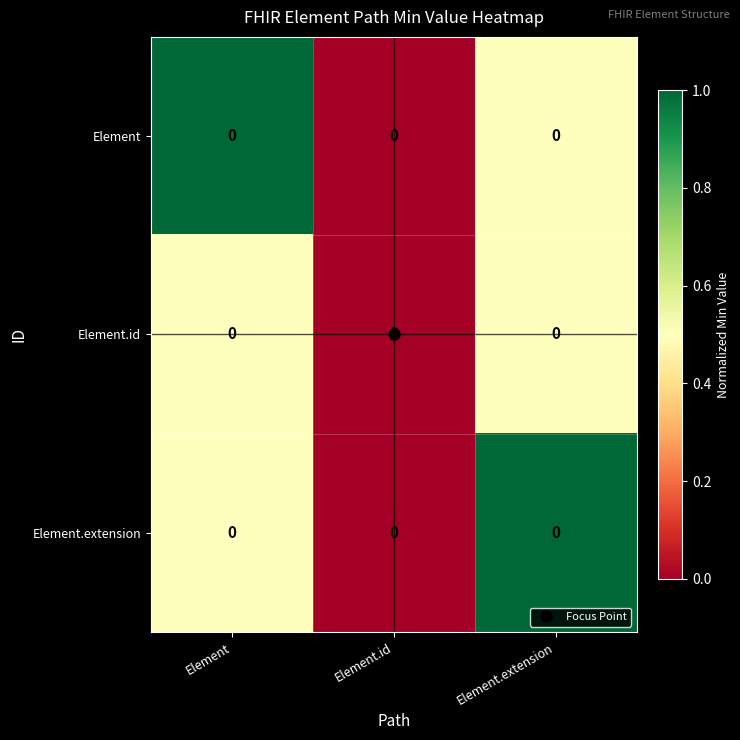

What is the difference between the maximum and minimum values in the Element.id series?

0.5